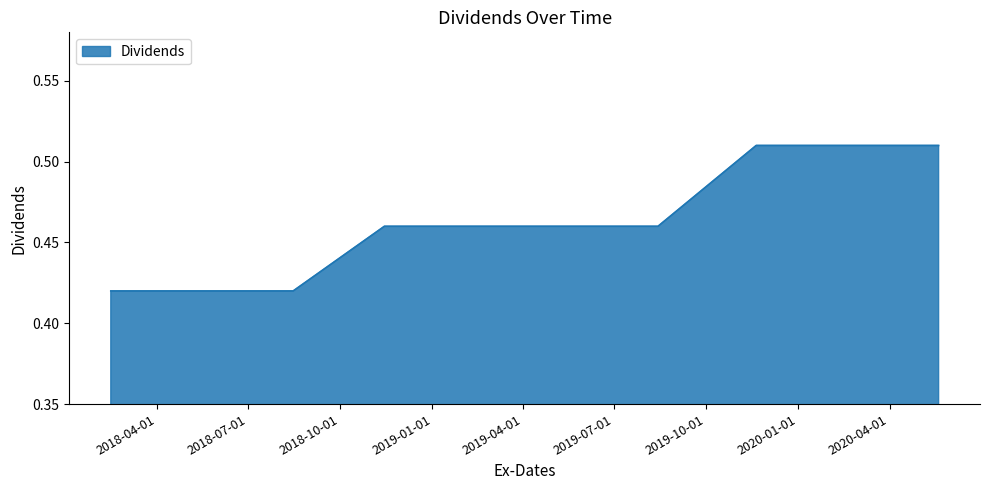

Reading left to right, extract all data points from this chart.

0.4	0.4	0.4	0.5	0.5	0.5	0.5	0.5	0.5	0.5